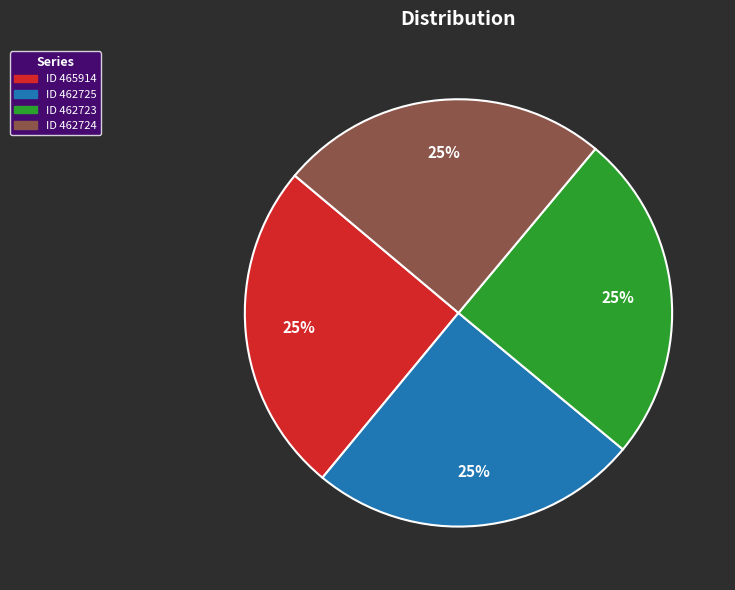

The ID 462724 slice represents 25% of the pie. True or false?

True